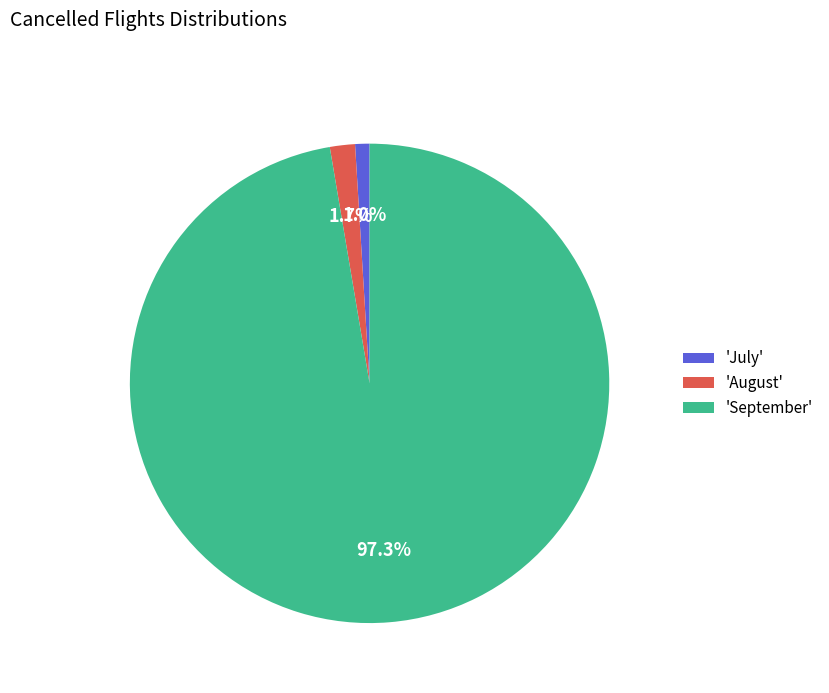

Which slice represents more than half of the pie?

'September'